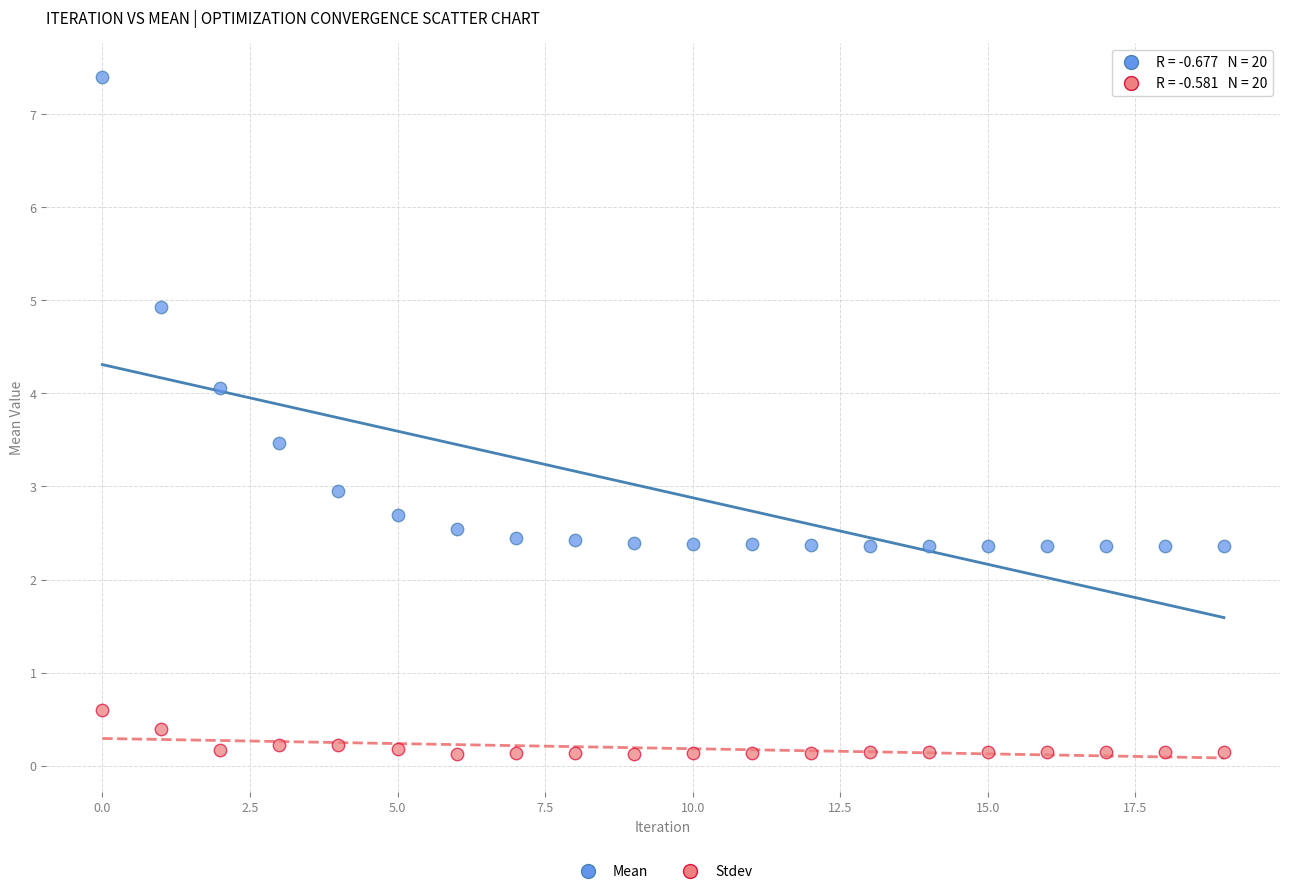

Which series has the largest Y range (max minus min)?

Mean